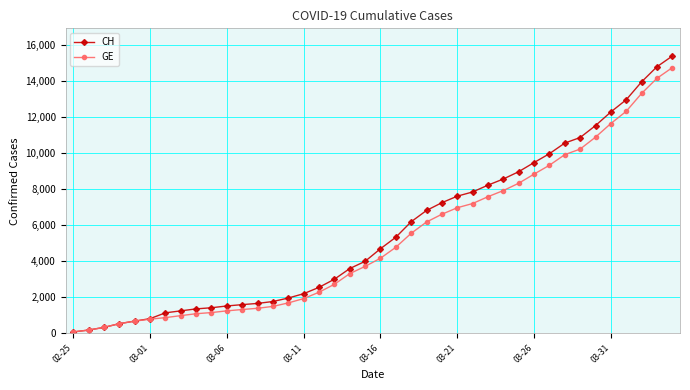

Which series has the widest spread of values?

CH